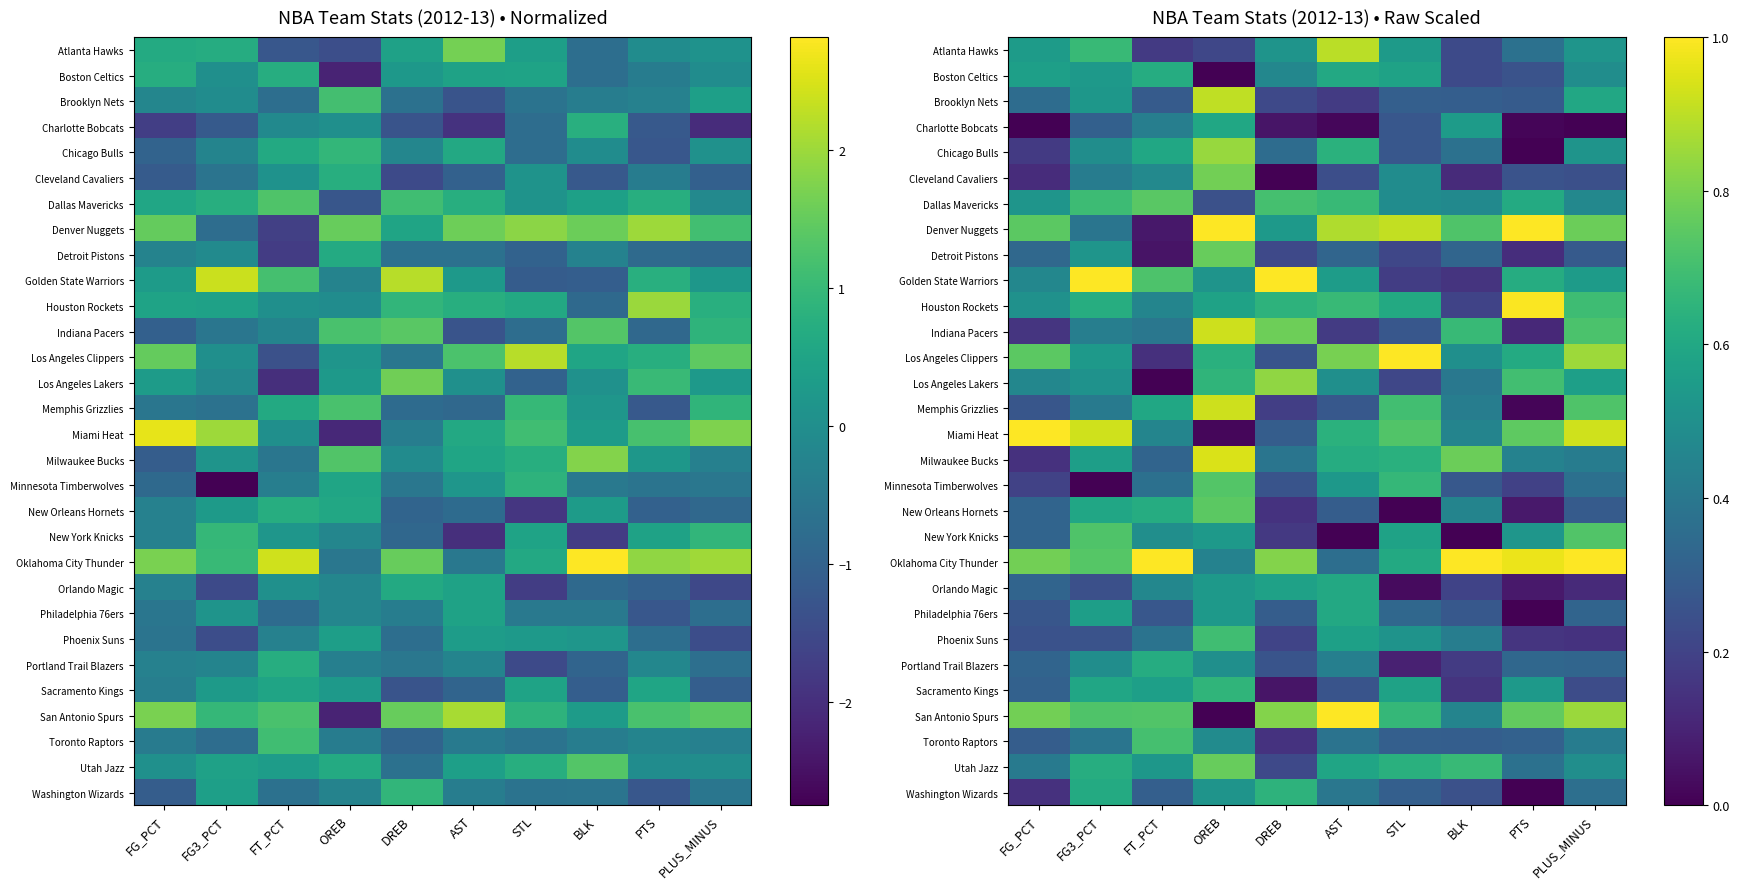

Count the number of categories in the chart.

10